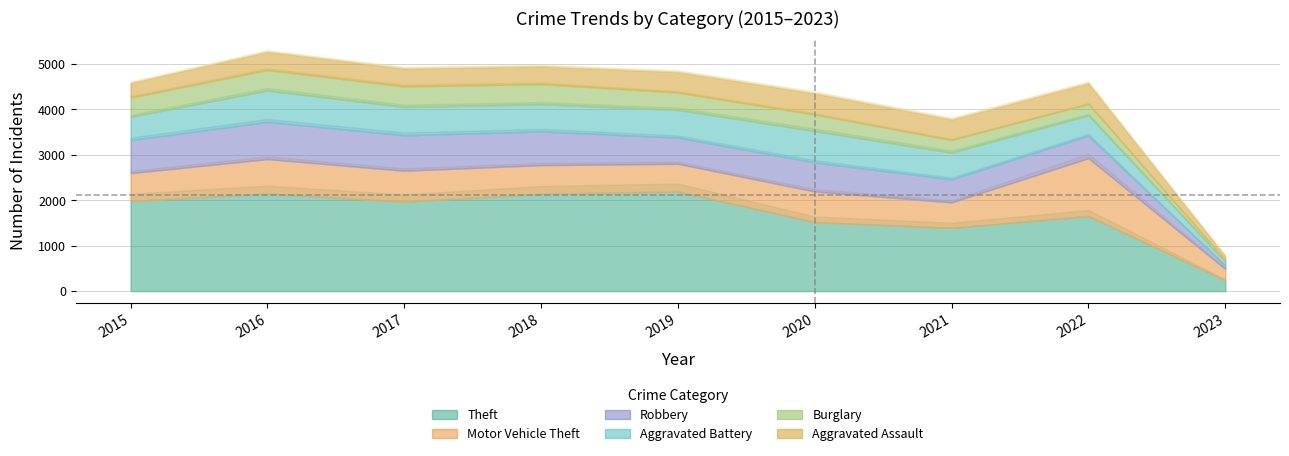

What is the approximate value of Aggravated Battery at 2016, to the nearest 50?

700